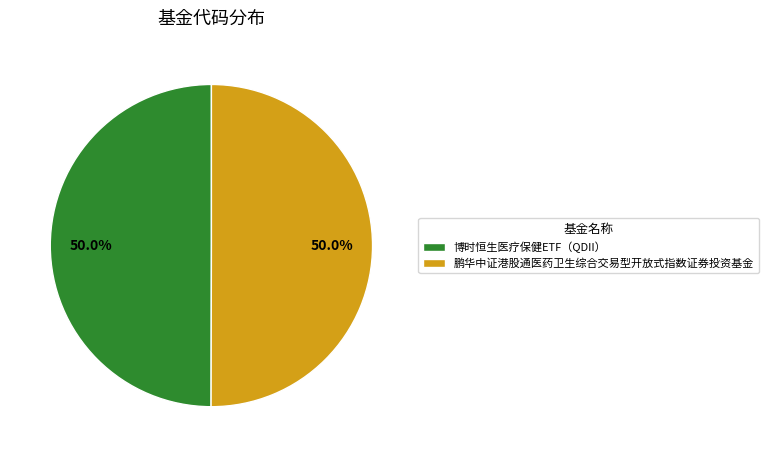

Do 博时恒生医疗保健ETF（QDII） and 鹏华中证港股通医药卫生综合交易型开放式指数证券投资基金 together represent more than half of the pie?

Yes